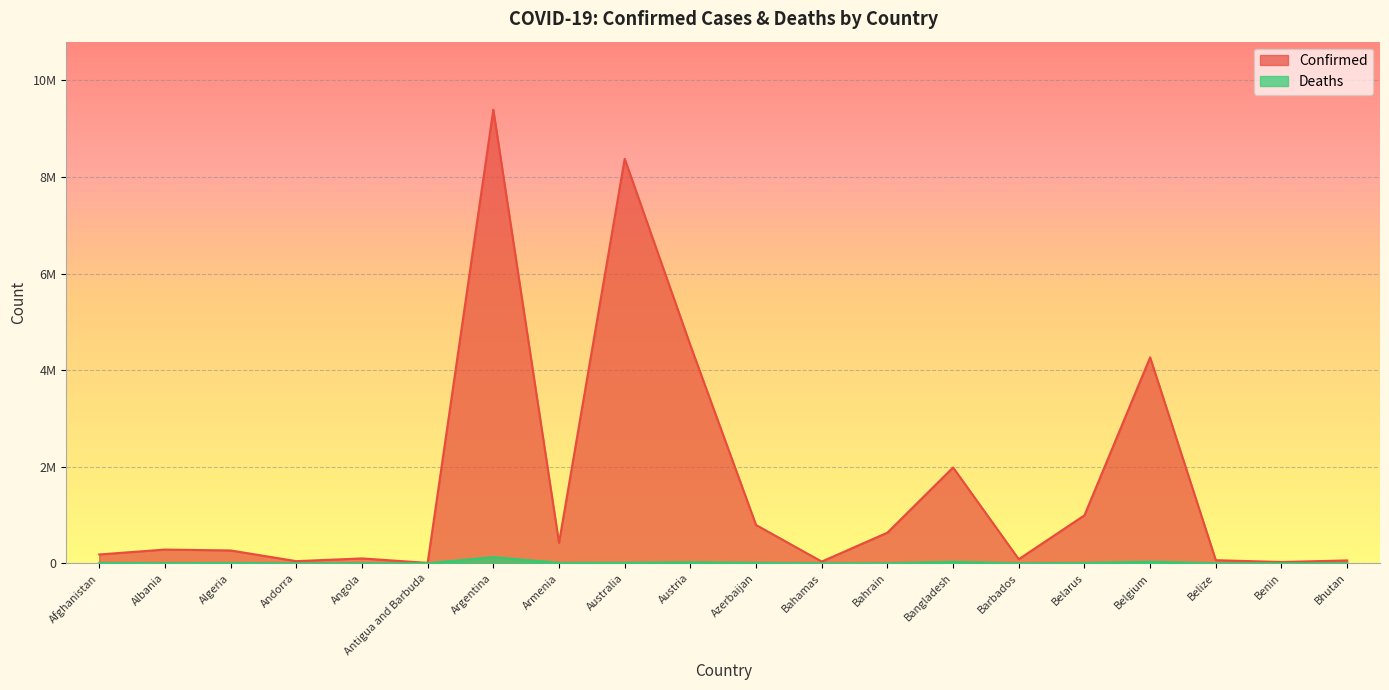

Rank the categories by Deaths value from lowest to highest.

Bhutan, Antigua and Barbuda, Andorra, Benin, Barbados, Belize, Bahamas, Bahrain, Angola, Albania, Algeria, Belarus, Afghanistan, Armenia, Azerbaijan, Australia, Austria, Bangladesh, Belgium, Argentina